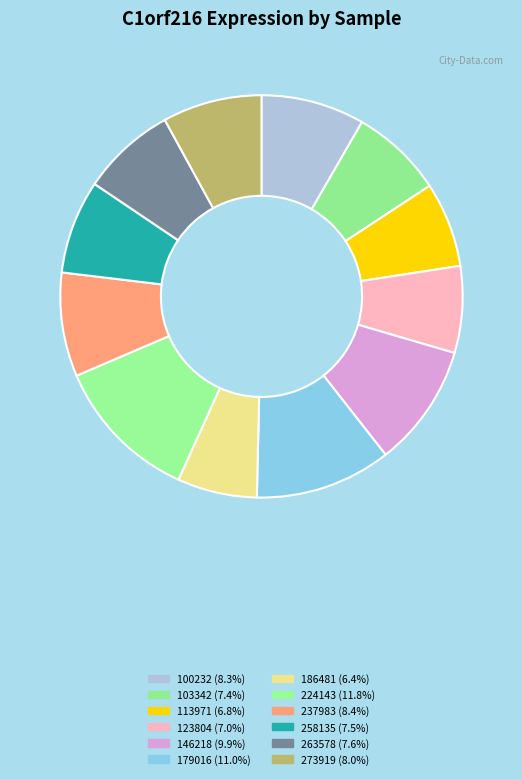

To the nearest percent, what portion does 258135 represent?

8%